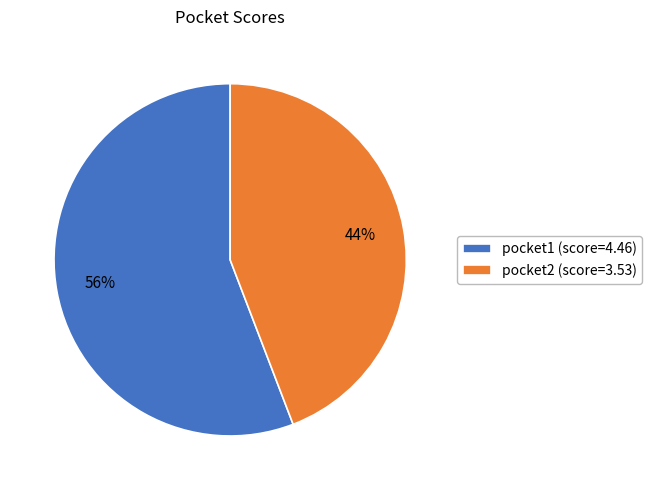

To the nearest percent, what is the average slice percentage?

50%